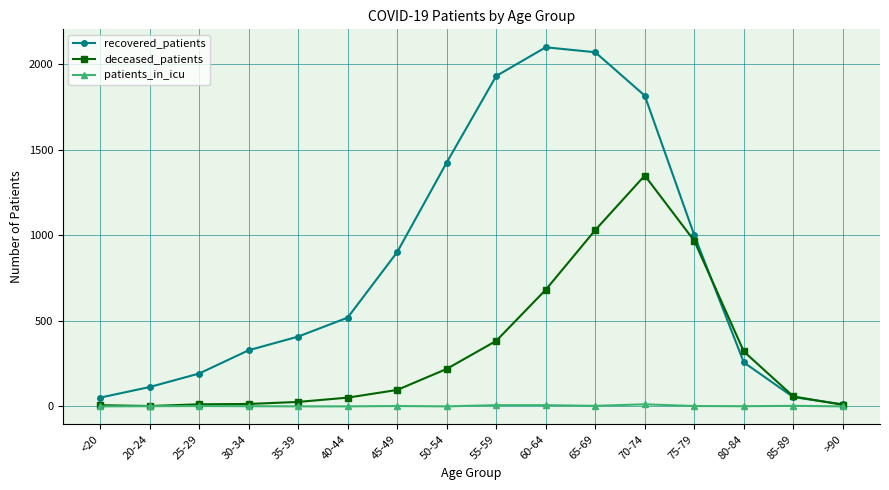

True or false: recovered_patients and deceased_patients intersect in this chart.

True